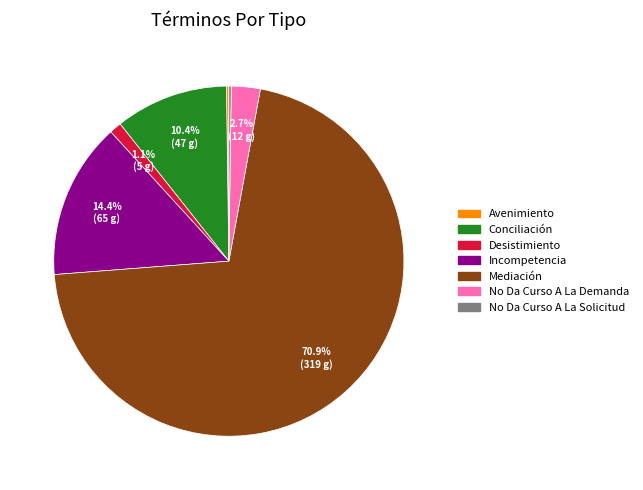

How much of the chart is everything except Conciliación?

89.6%